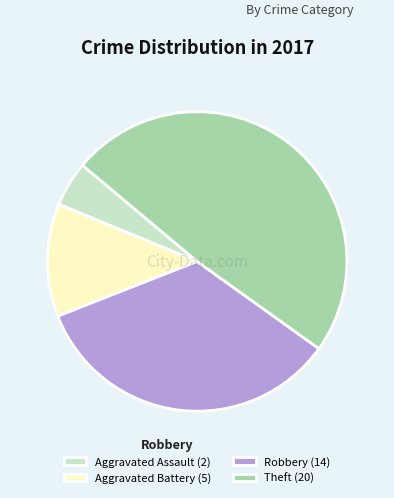

Rank the categories by value from highest to lowest.

Theft, Robbery, Aggravated Battery, Aggravated Assault